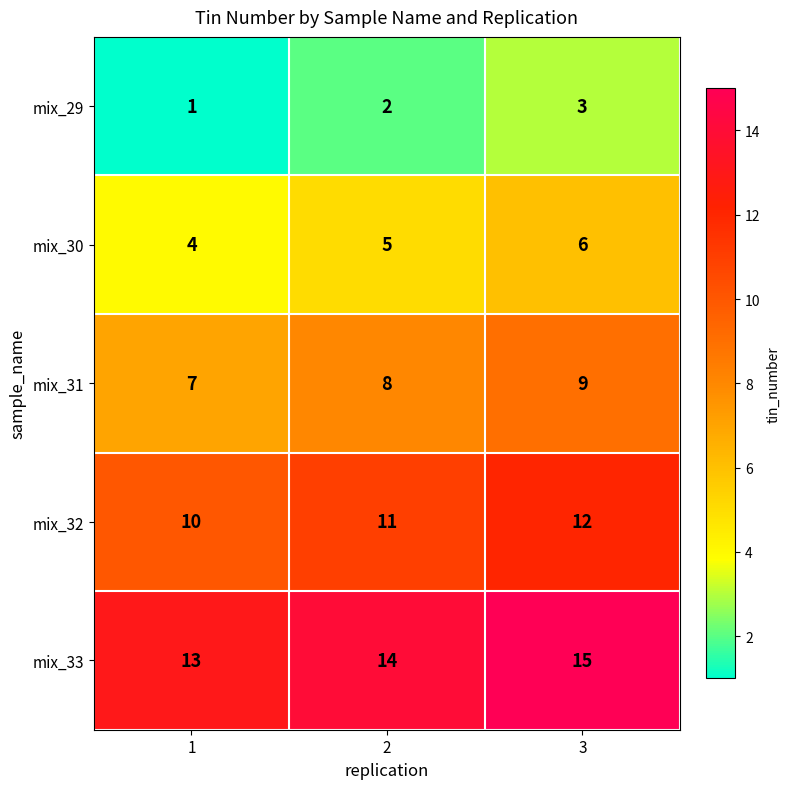

Which category has the highest value across all series?

3